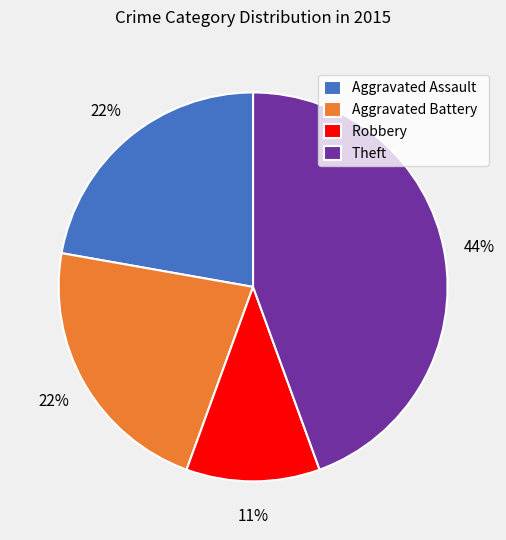

Combined, do Aggravated Battery and Robbery account for over 50%?

No